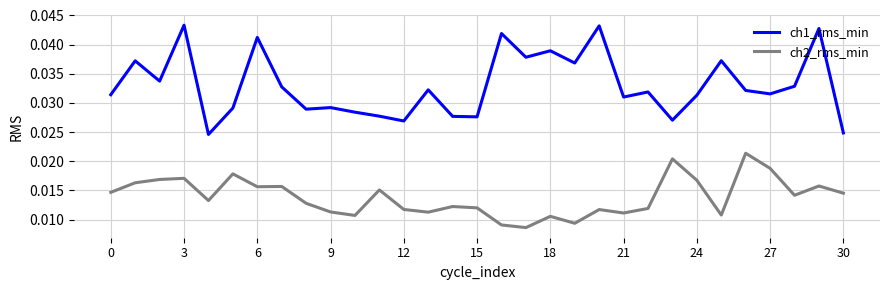

Which series has the largest range (max minus min)?

ch1_rms_min